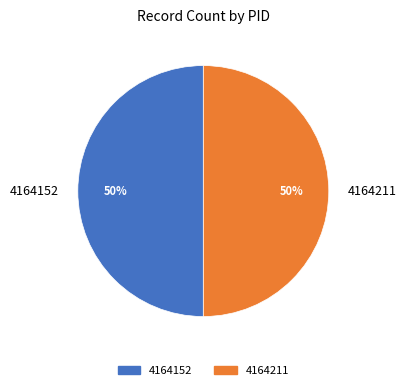

What percentage is the 4164211 slice, to the nearest percent?

50%